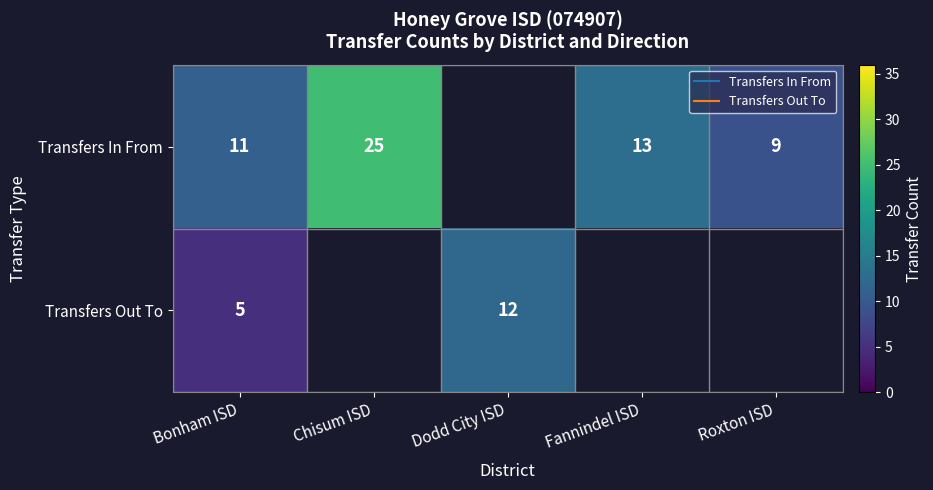

Which category has the lowest value across all series?

Bonham ISD